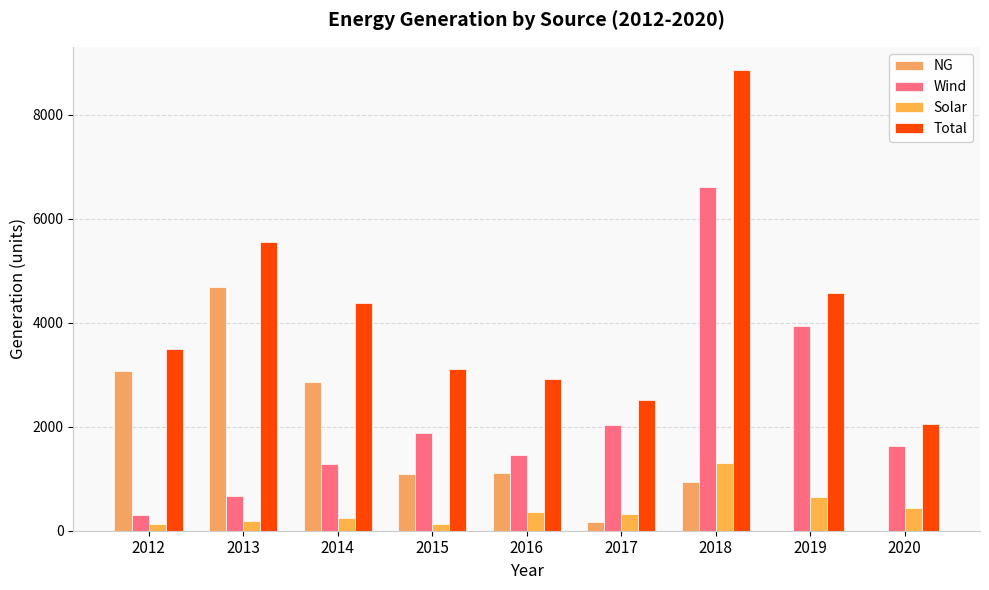

Rank the series by their maximum value, from lowest to highest.

Solar, NG, Wind, Total